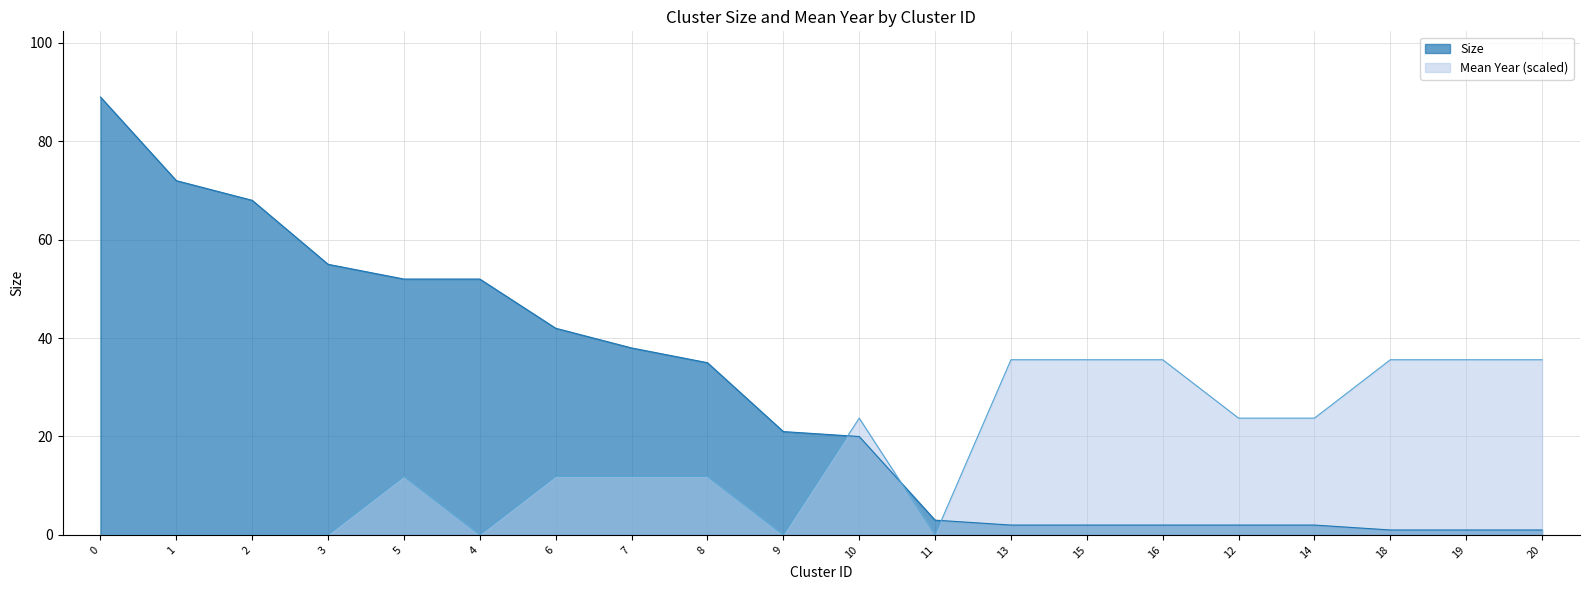

Reading left to right, what are all the values shown in this chart?

Size: 89.0	72.0	68.0	55.0	52.0	52.0	42.0	38.0	35.0	21.0	20.0	3.0	2.0	2.0	2.0	2.0	2.0	1.0	1.0	1.0
Mean year: 0.0	0.0	0.0	0.0	11.9	0.0	11.9	11.9	11.9	0.0	23.7	0.0	35.6	35.6	35.6	23.7	23.7	35.6	35.6	35.6